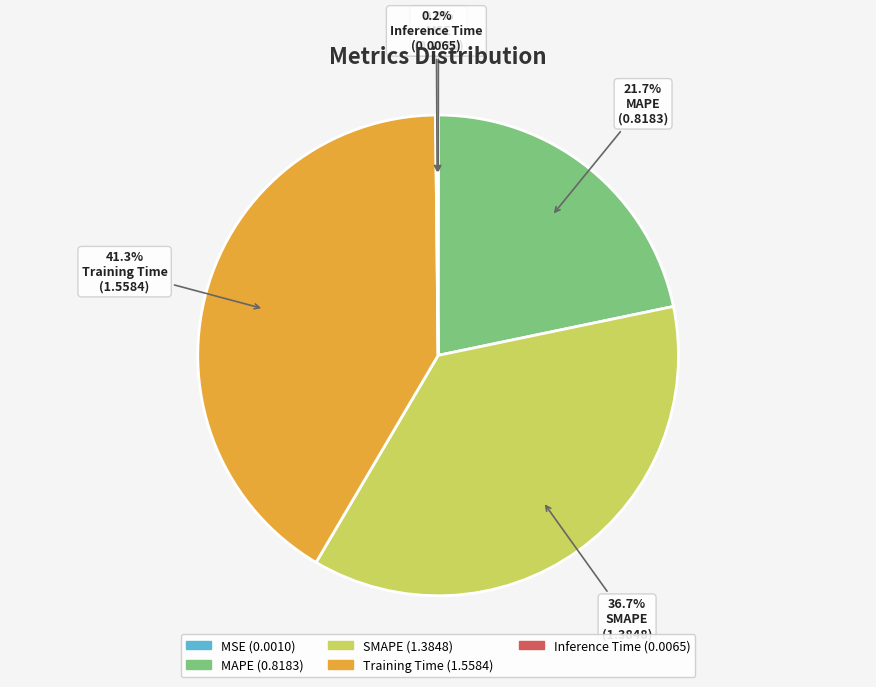

What is the largest slice in the pie chart?

Training Time